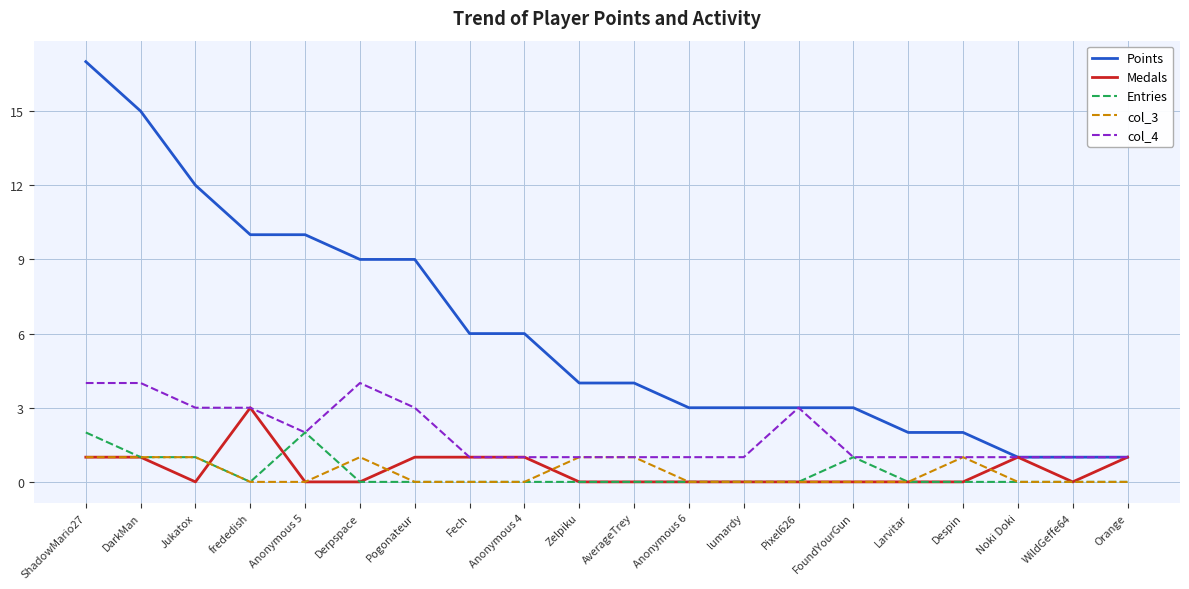

Which series has the largest range (max minus min)?

Points